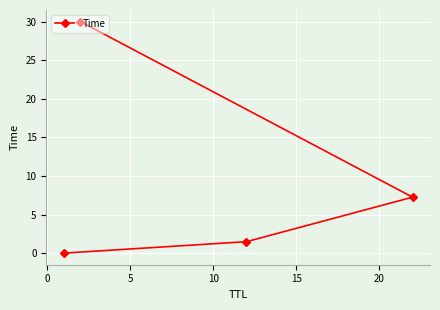

What is the difference between the second highest and minimum values?

7.3